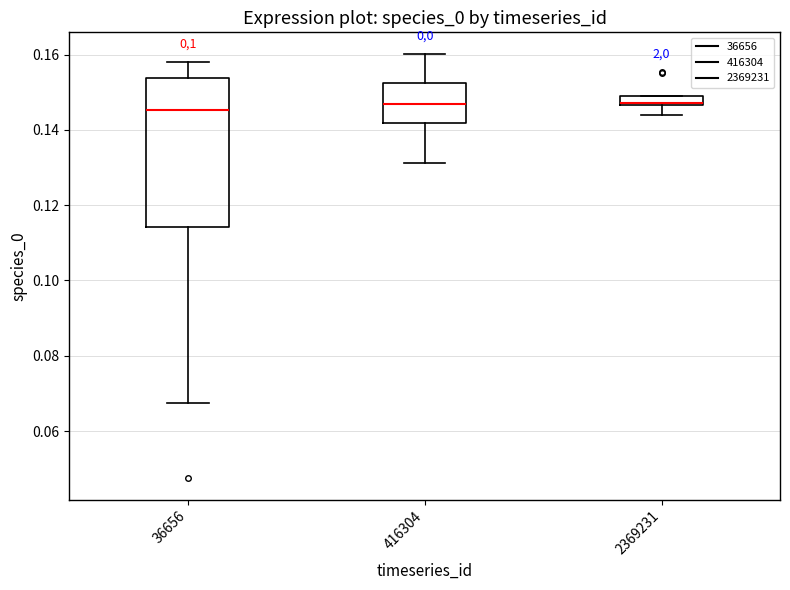

Comparing the boxes themselves (not the whiskers), which one is the tallest?

36656